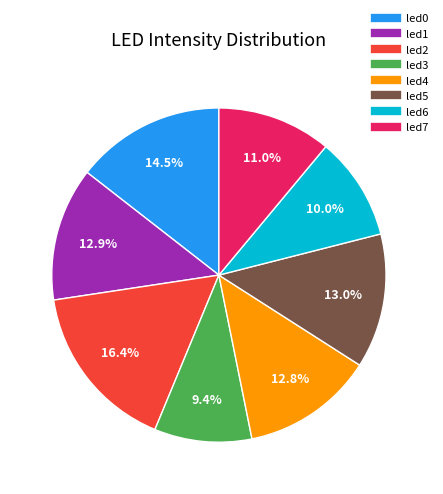

What portion of the pie excludes led6?

90.0%